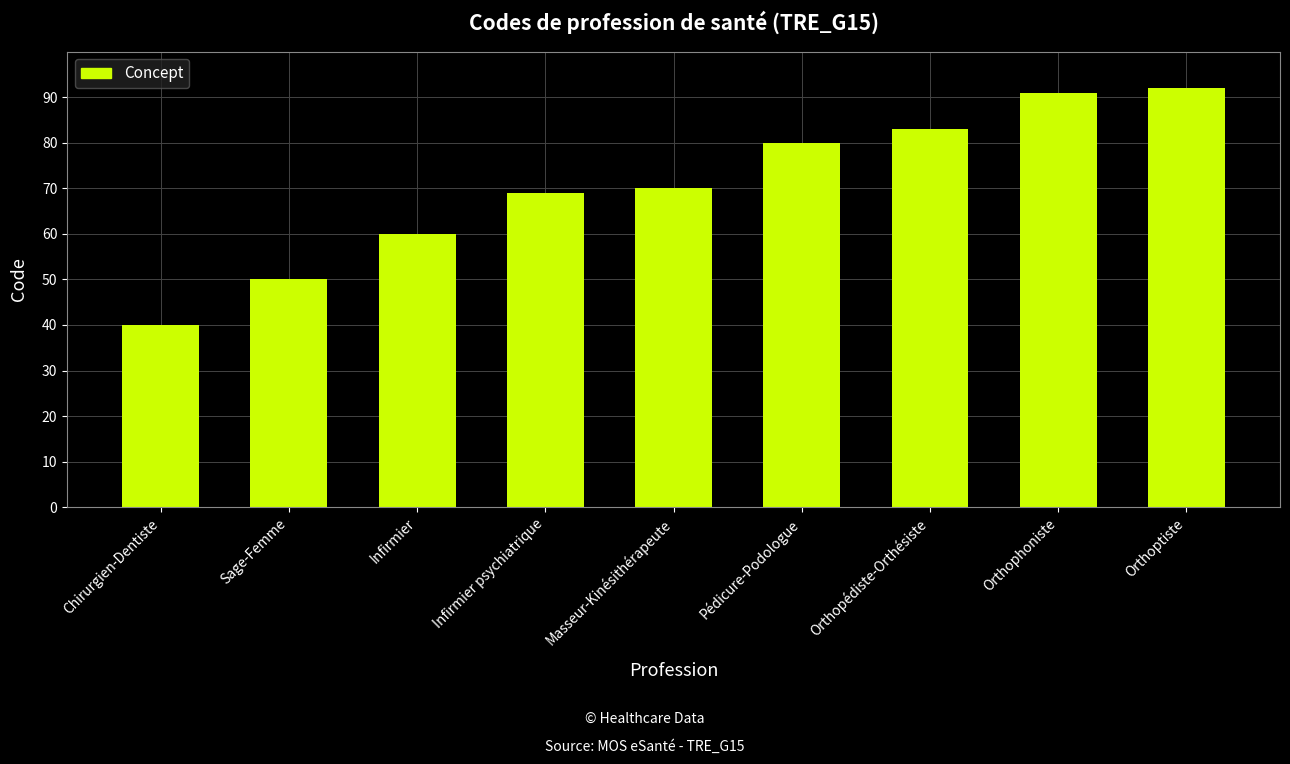

Count the number of data series in this chart.

1